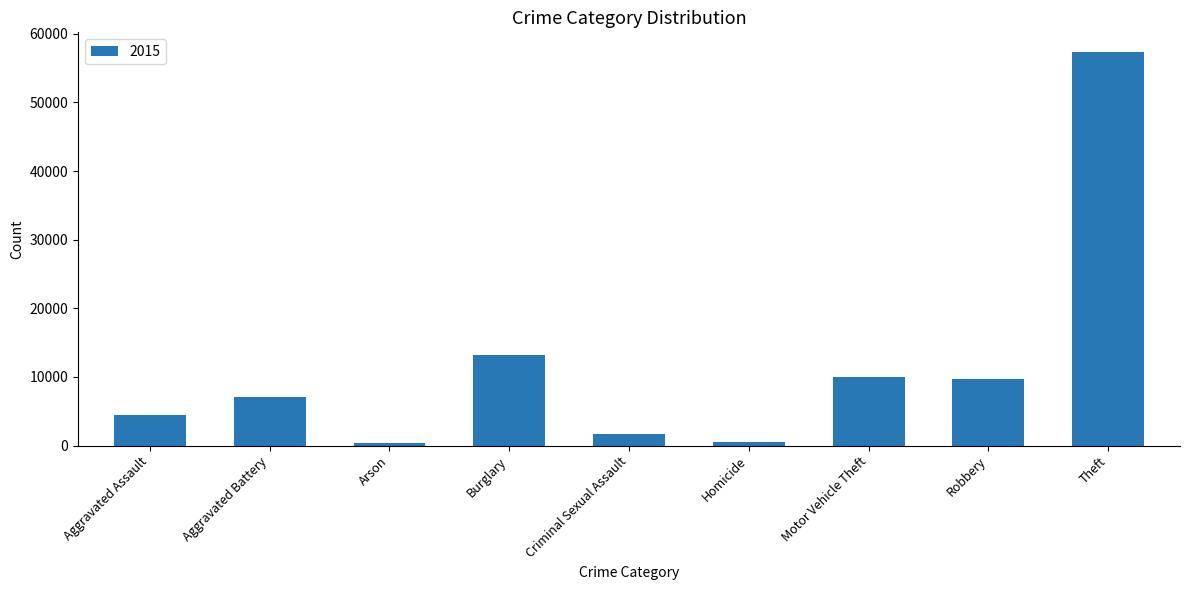

Between Motor Vehicle Theft and Homicide, which is larger?

Motor Vehicle Theft